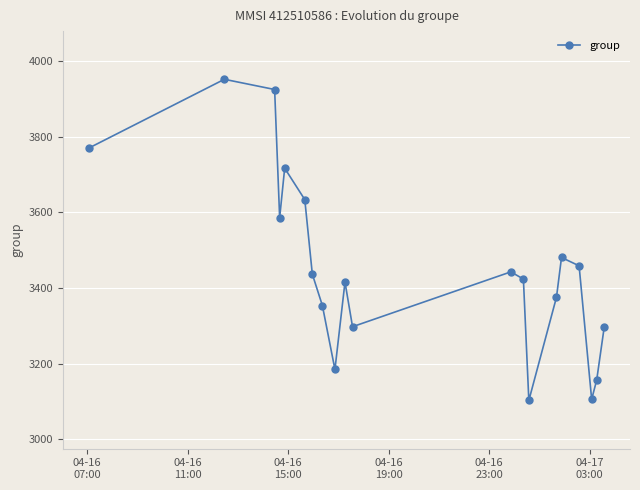

Count the number of data series in this chart.

1